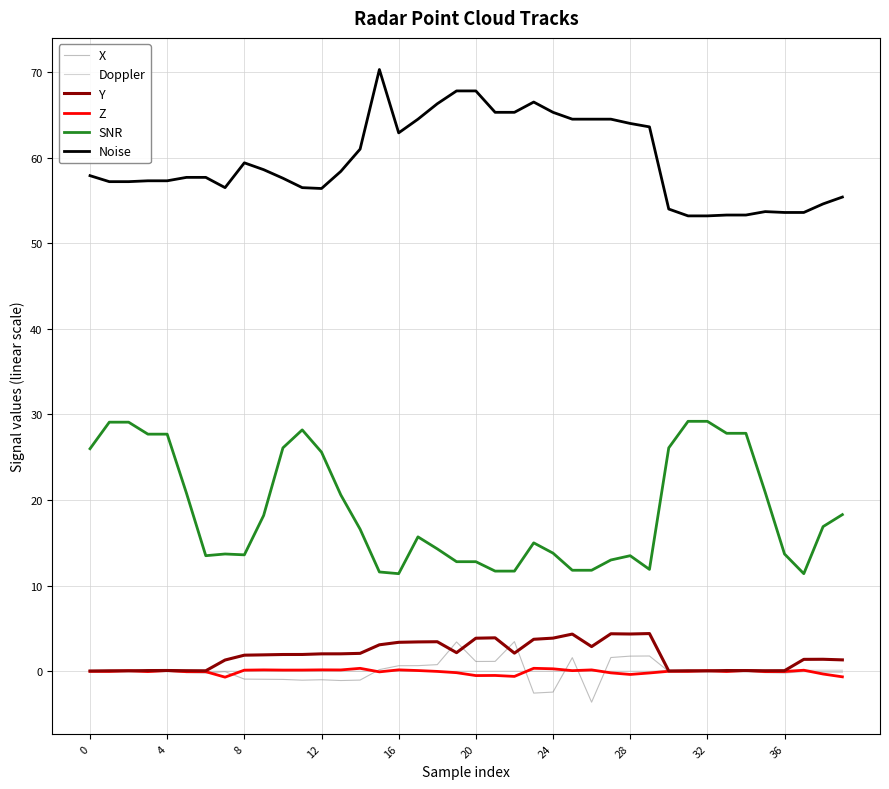

True or false: X and SNR intersect in this chart.

False